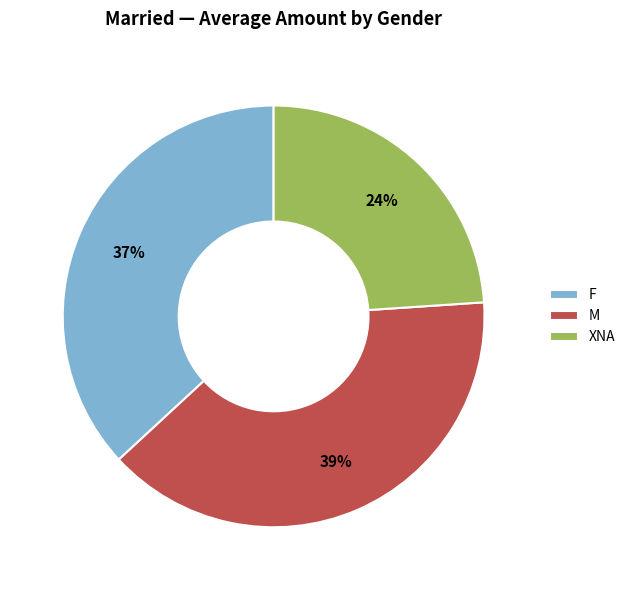

To the nearest percent, what is the difference between the F and XNA slice percentages?

13%